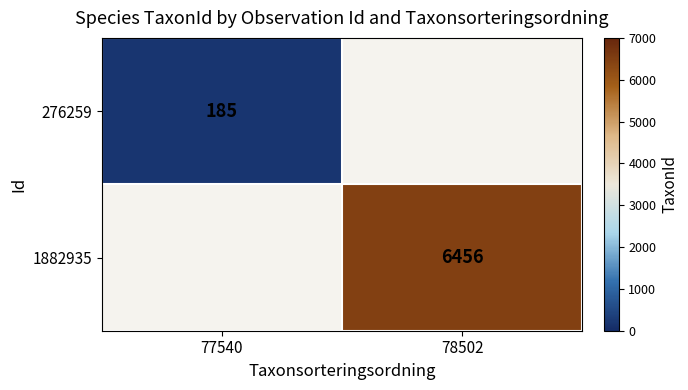

The 1882935 series shows 6456 at 78502. True or false?

True